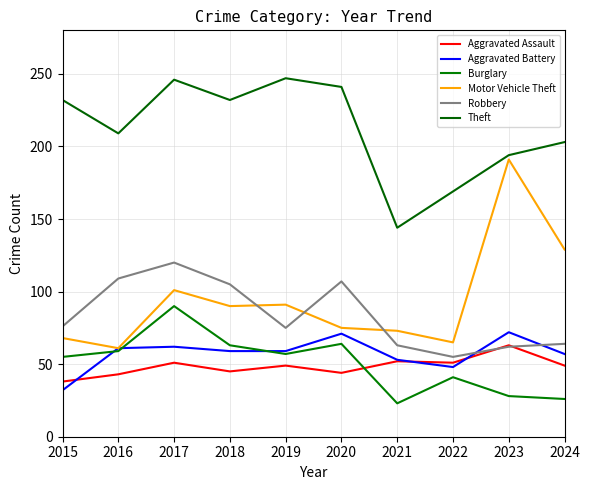

List the series in order of their peak value, lowest first.

Aggravated Assault, Aggravated Battery, Burglary, Robbery, Motor Vehicle Theft, Theft